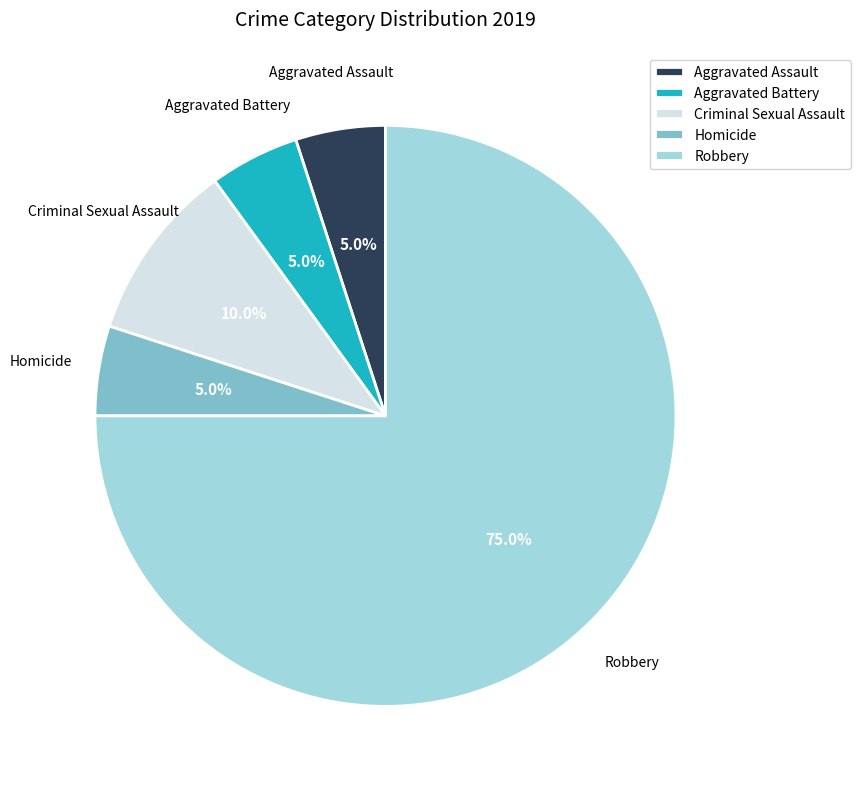

Which slice is the largest?

Robbery